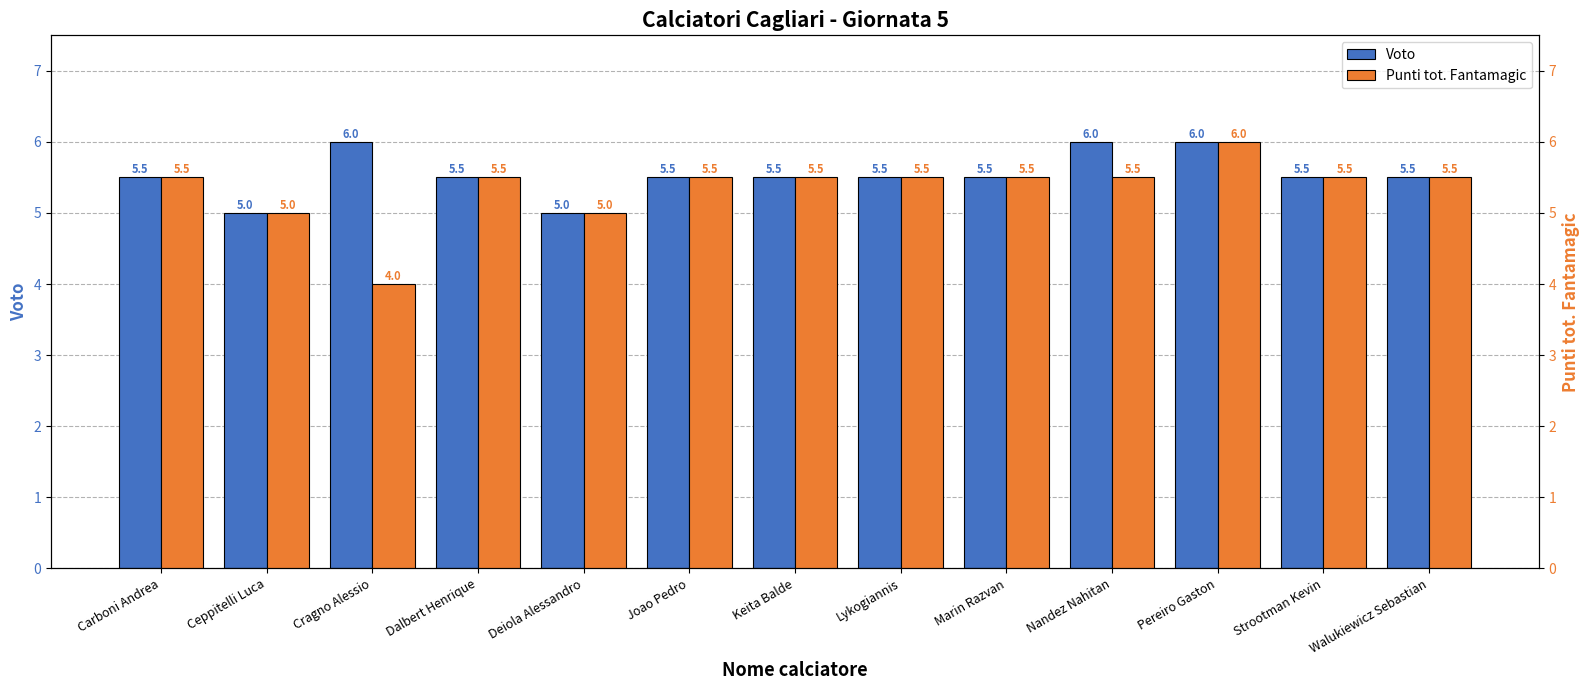

At which category does the chart reach its peak across all series?

Cragno Alessio